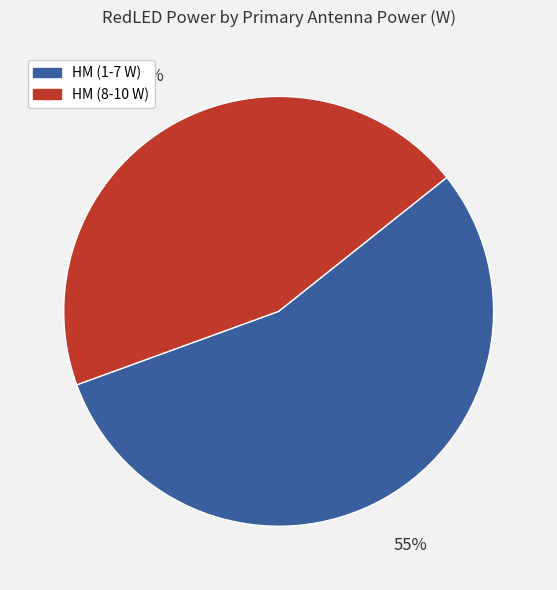

How many slices are in this pie chart?

2